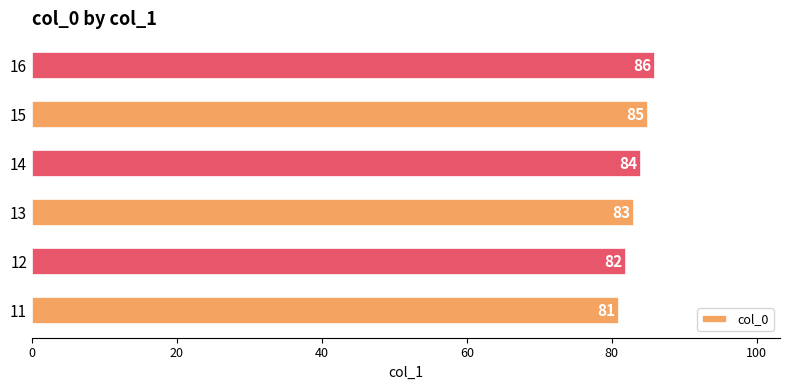

What is the average value?

84